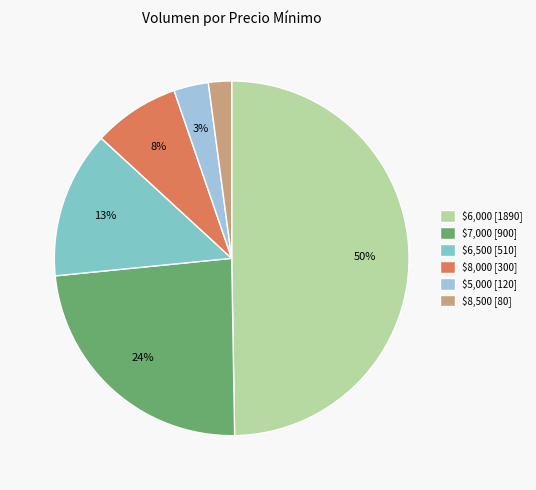

What is the largest slice in the pie chart?

$6,000 [1890]